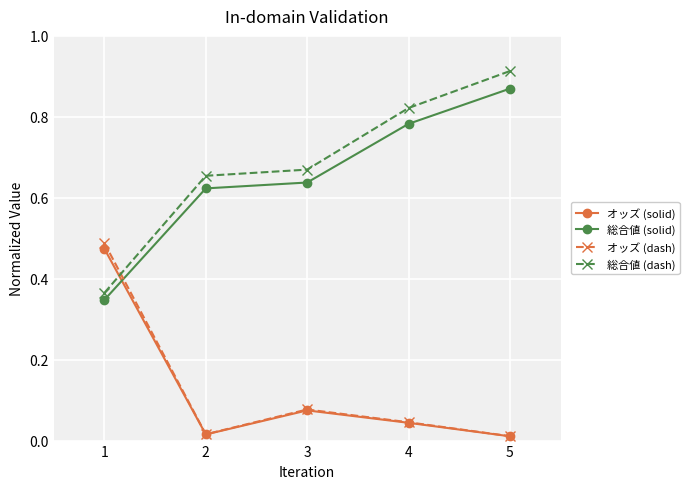

Is the value of 総合値 (dash) at 1 greater than the value of オッズ (solid) at 5?

Yes